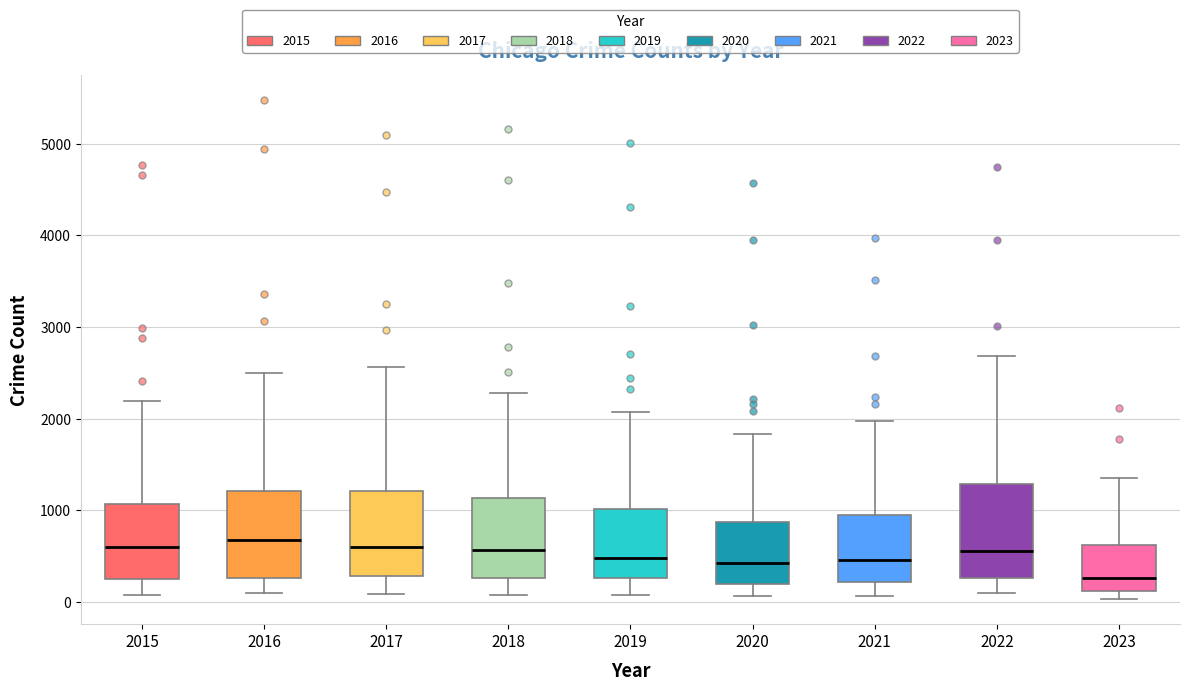

Reading left to right, read every box against the y-axis: the position of its median line, the range the box covers, and the ends of its whiskers. The values are not printed on the chart, so give them approximately, as read against the axis.

2015: median 600, box 300 to 1100, whiskers 100 to 2200
2016: median 700, box 300 to 1200, whiskers 100 to 2500
2017: median 600, box 300 to 1200, whiskers 100 to 2600
2018: median 600, box 300 to 1100, whiskers 100 to 2300
2019: median 500, box 300 to 1000, whiskers 100 to 2100
2020: median 400, box 200 to 900, whiskers 100 to 1800
2021: median 500, box 200 to 900, whiskers 100 to 2000
2022: median 600, box 300 to 1300, whiskers 100 to 2700
2023: median 300, box 100 to 600, whiskers 0 to 1300